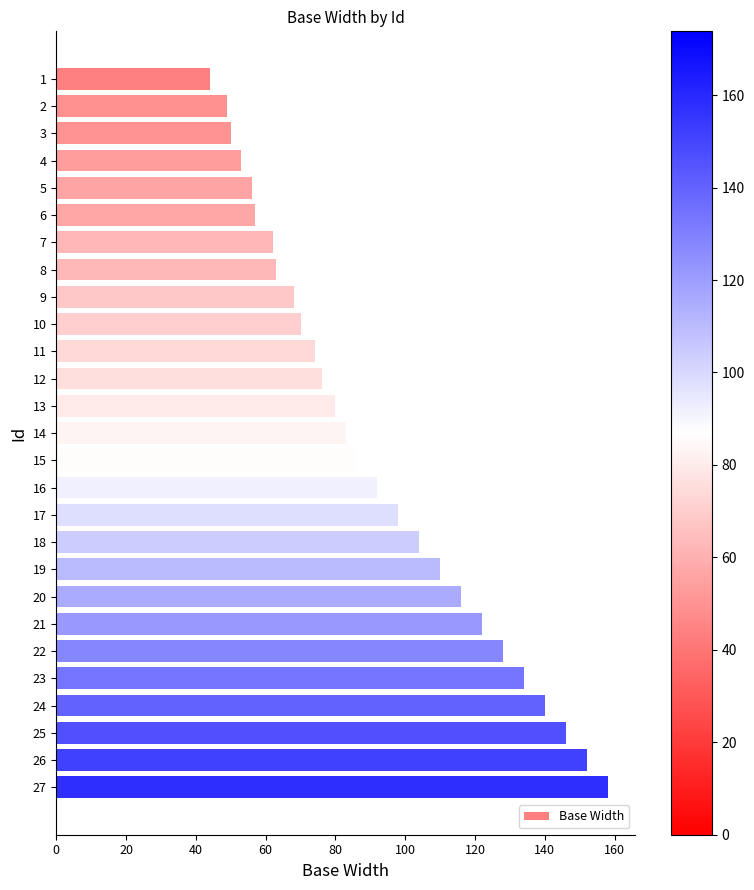

Are the bars horizontal?

Yes